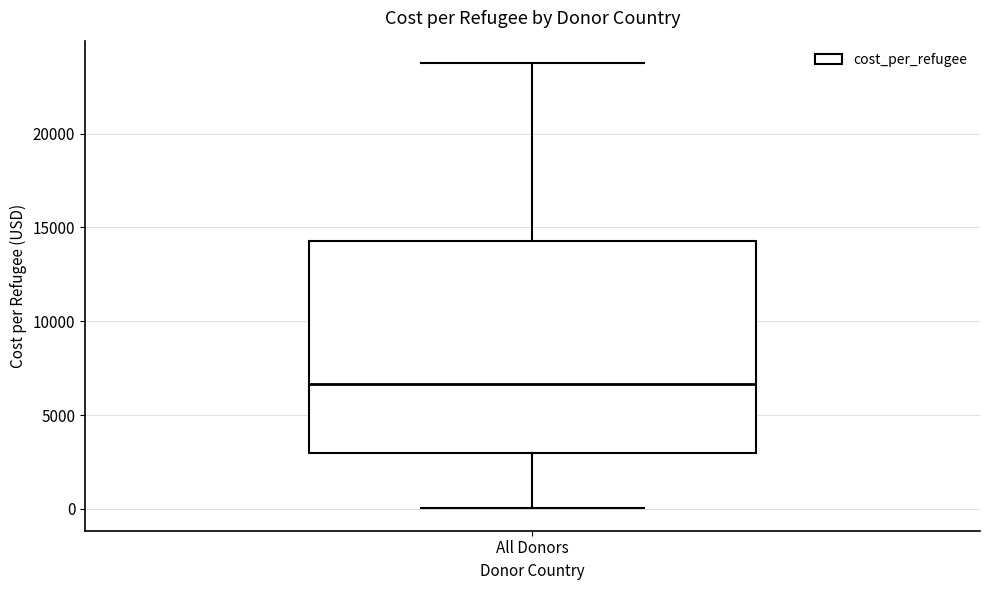

Read this box plot against the y-axis: the position of the median line, the range covered by the box, and the ends of both whiskers. The values are not printed on the chart, so give them approximately, as read against the axis.

median 6500, box 3000 to 14500, whiskers 0 to 24000